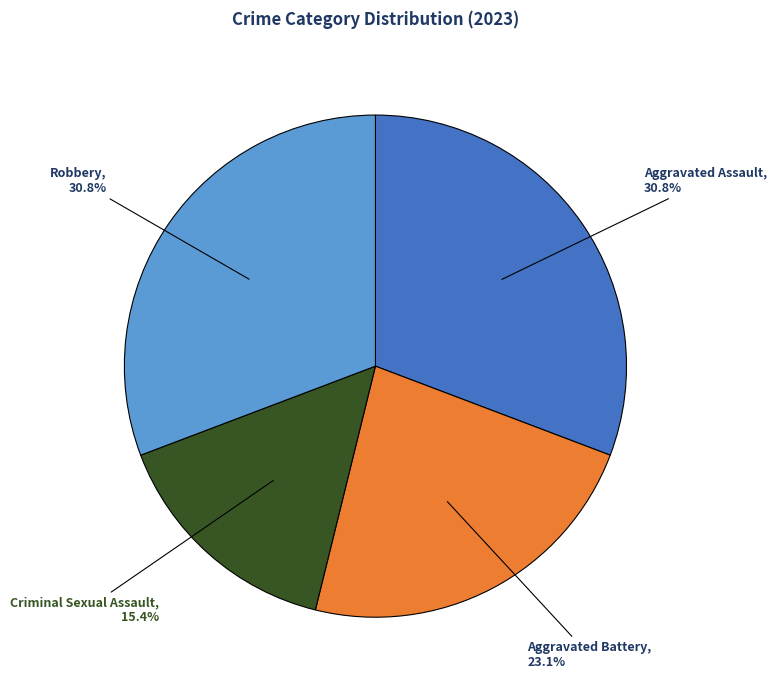

Is there a majority slice in this chart?

No